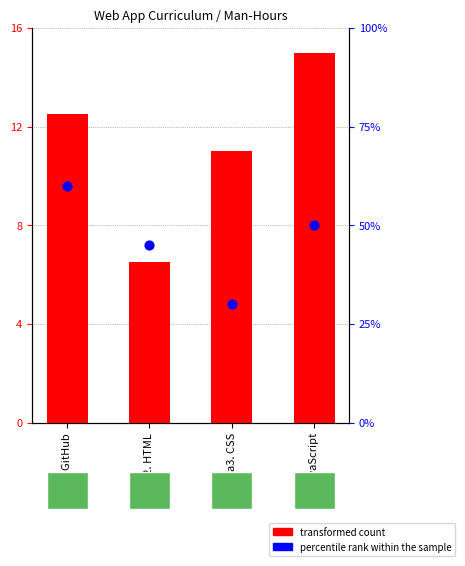

Which series reaches the maximum Y coordinate?

percentile rank within the sample